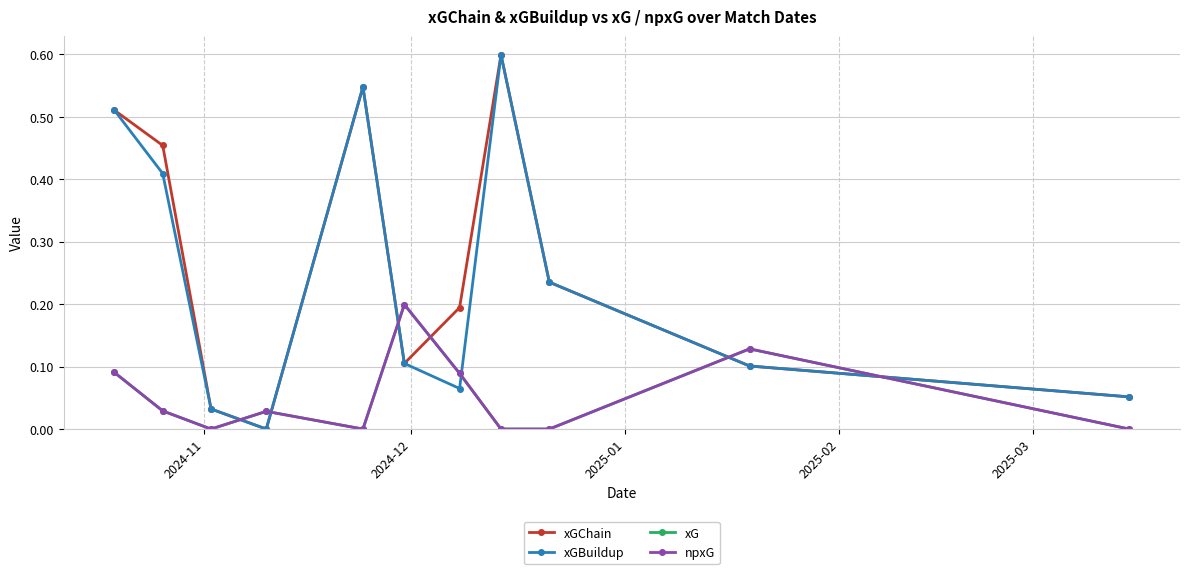

True or false: xGBuildup has more than 2 points higher than both neighbors.

False